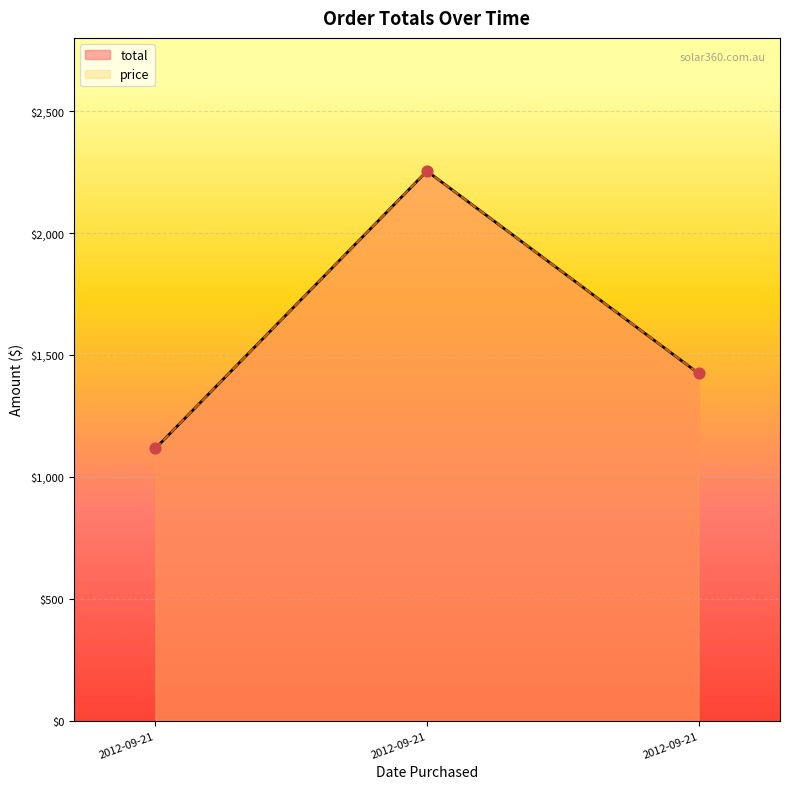

Which series has the largest total across all categories?

total